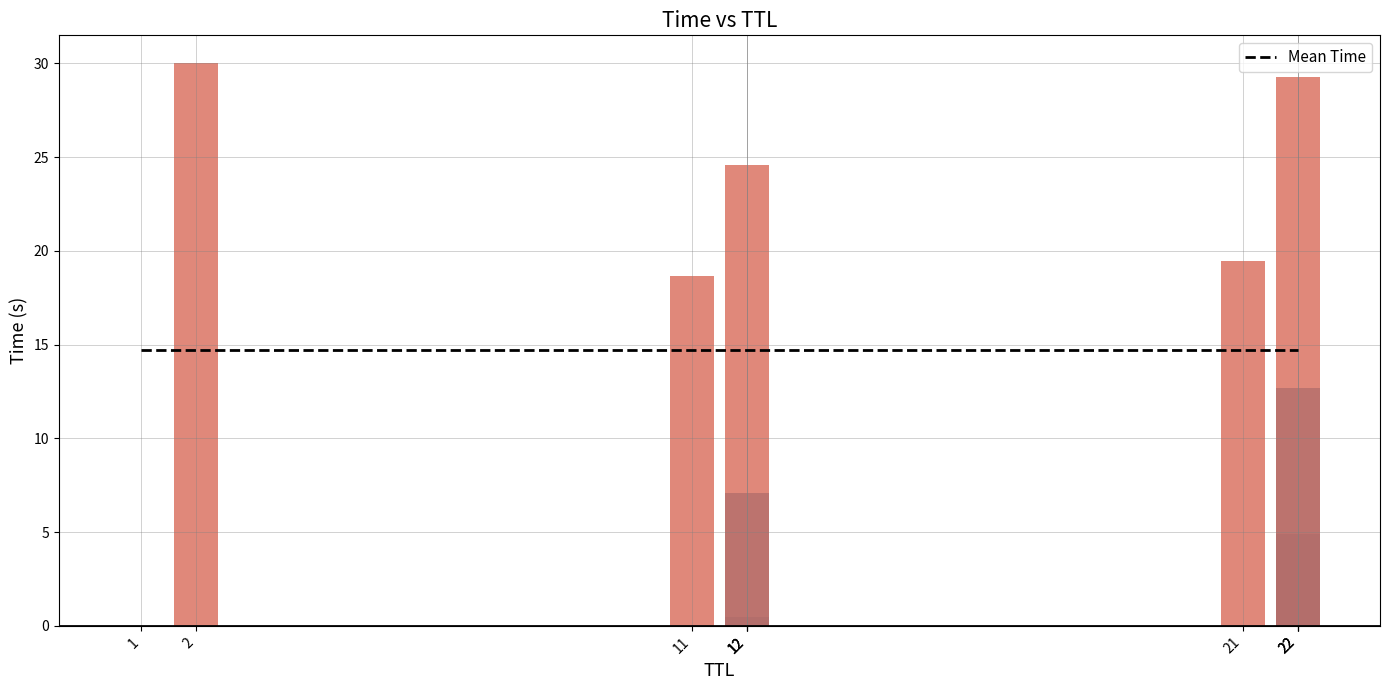

List the labels in order of value, largest first.

2, 22, 12, 21, 11, 22, 12, 22, 12, 1